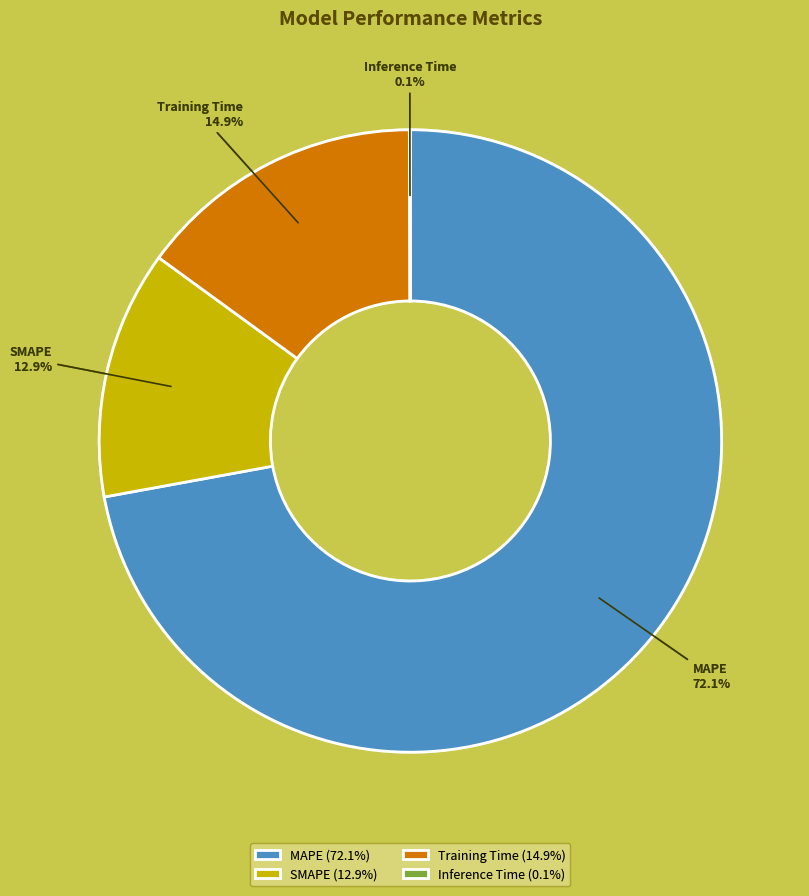

Is MAPE the majority of the pie?

Yes